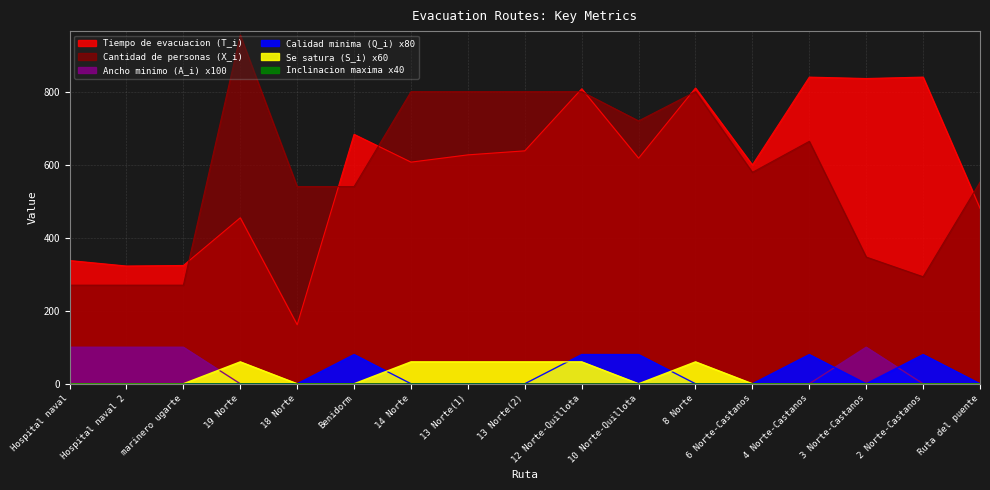

What is the value of the Ancho minimo (A_i) point at the 2nd from the left?

100.0